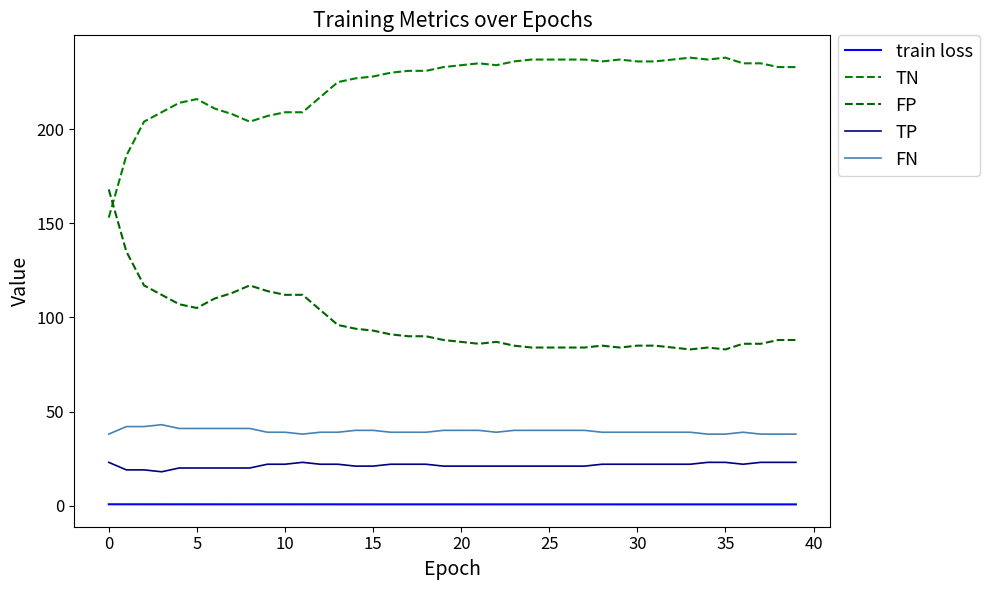

How many lines are shown in the chart?

5